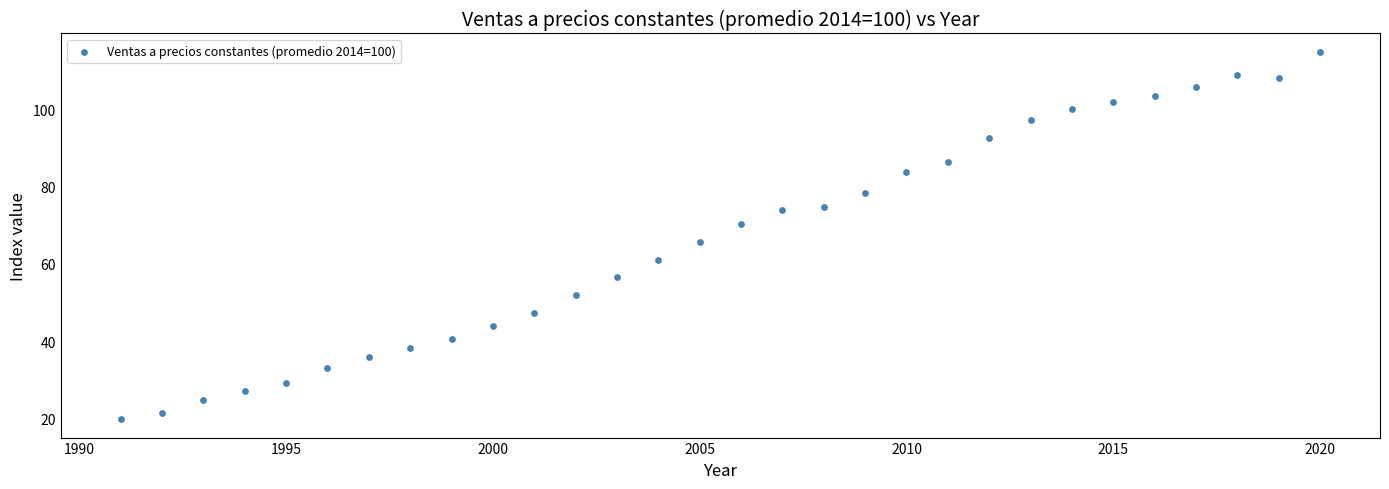

What is the range of Y values (max minus min)?

95.1